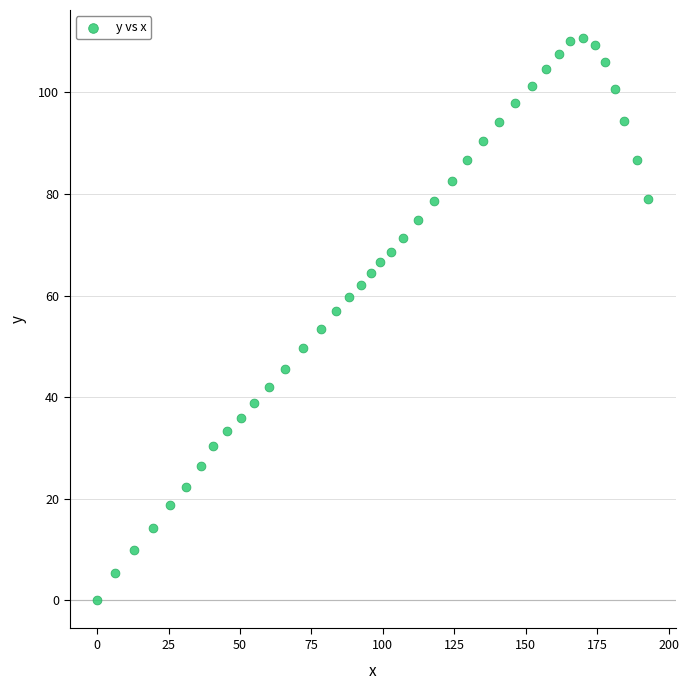

What is the range of Y values (max minus min)?

110.7